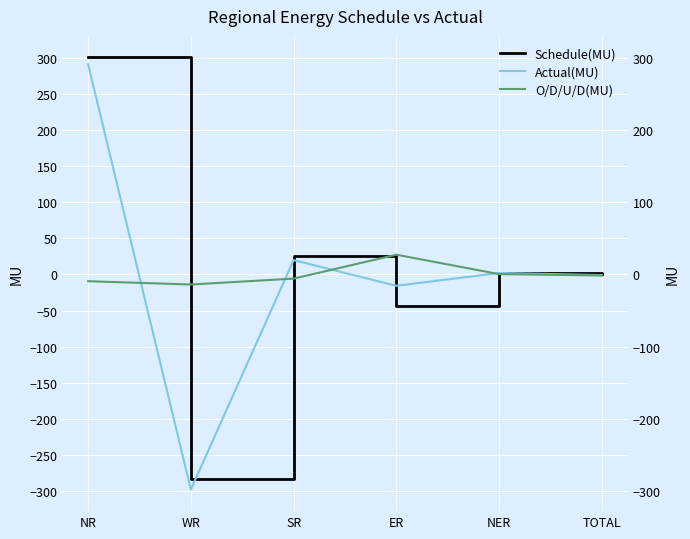

What is the approximate value of O/D/U/D(MU) at TOTAL?

-1.5